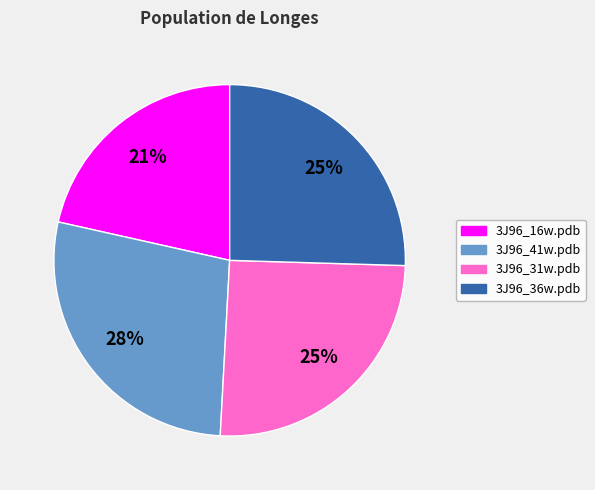

To the nearest percent, what is the average slice percentage?

25%